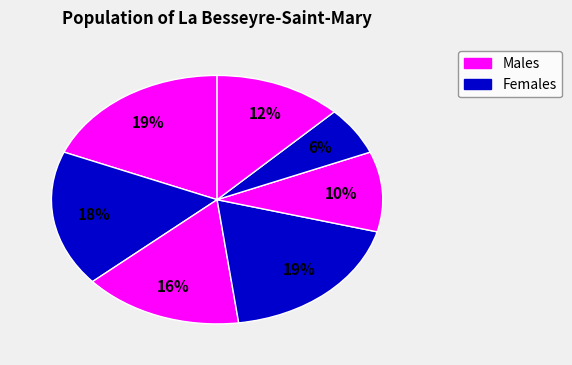

How many slices are in this pie chart?

7